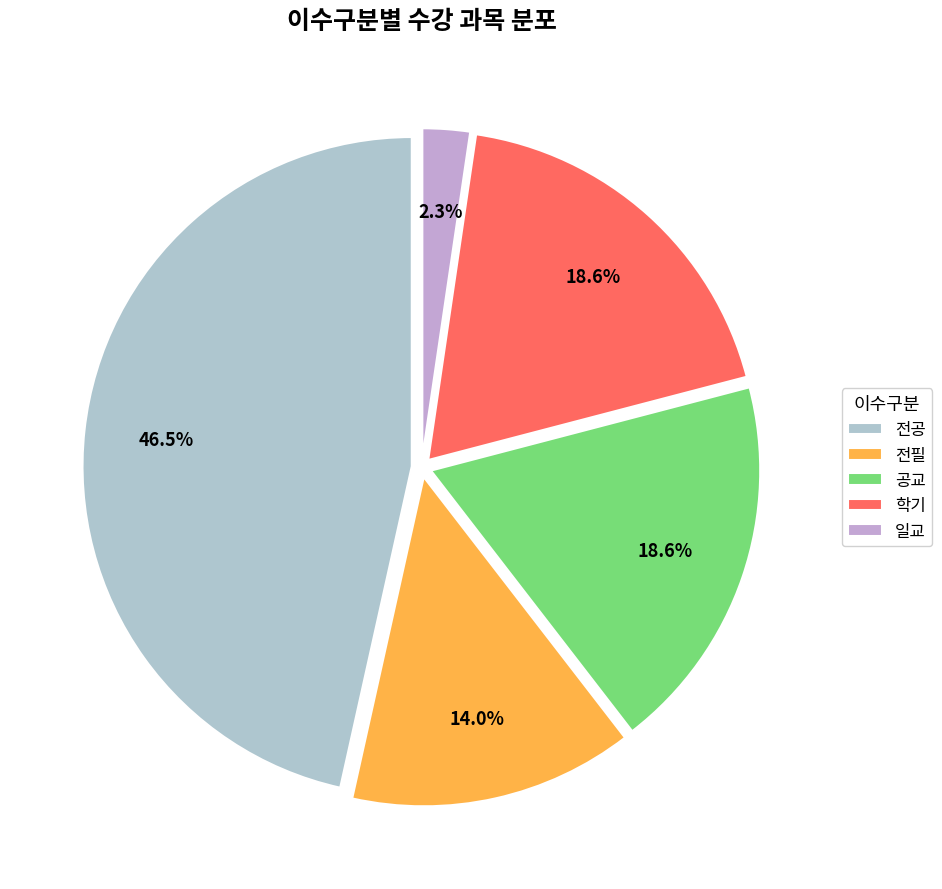

To the nearest percent, what percentage of the pie is 전필?

14%